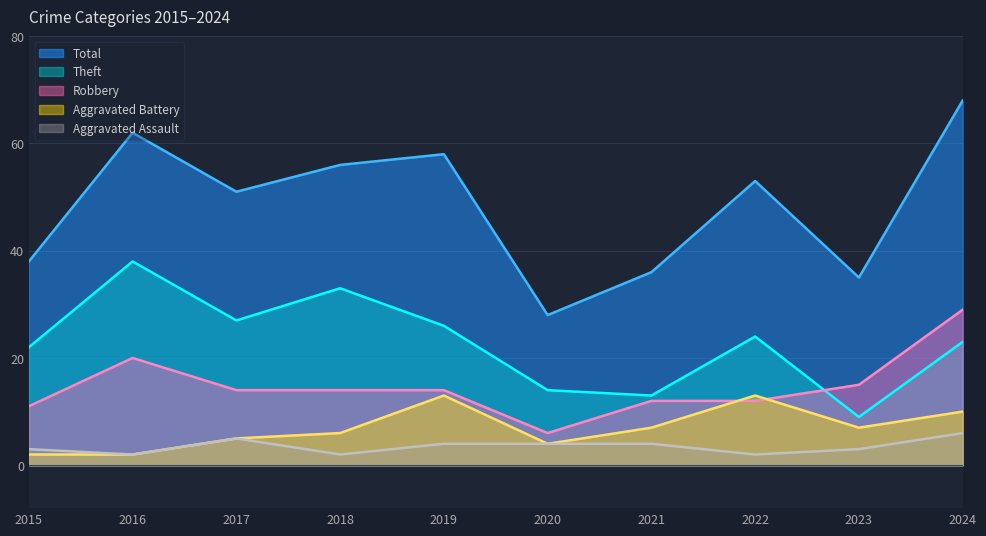

What is the minimum value for Total?

28